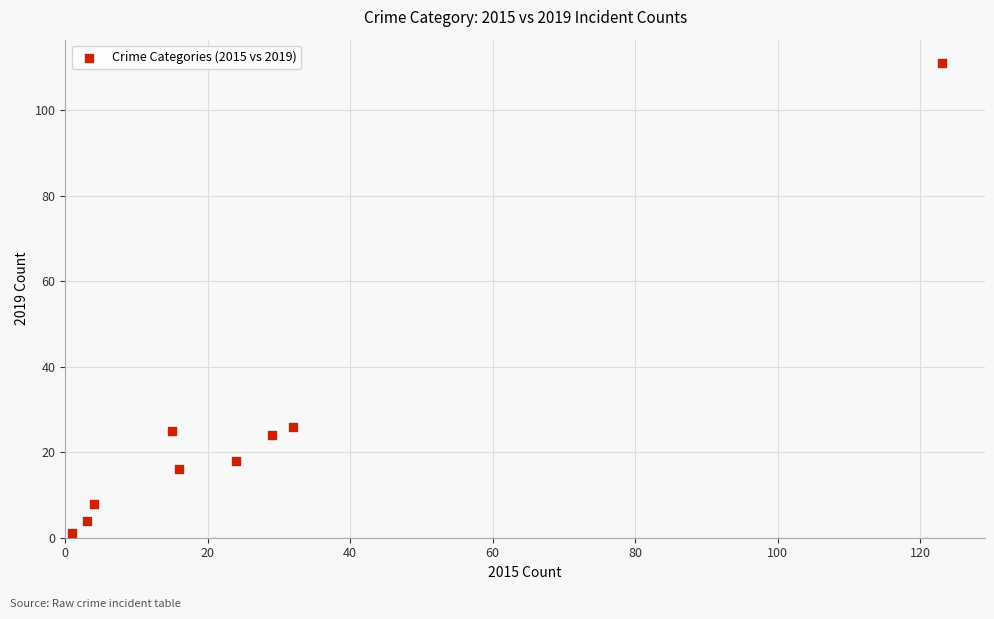

What is the range of Y values (max minus min)?

110